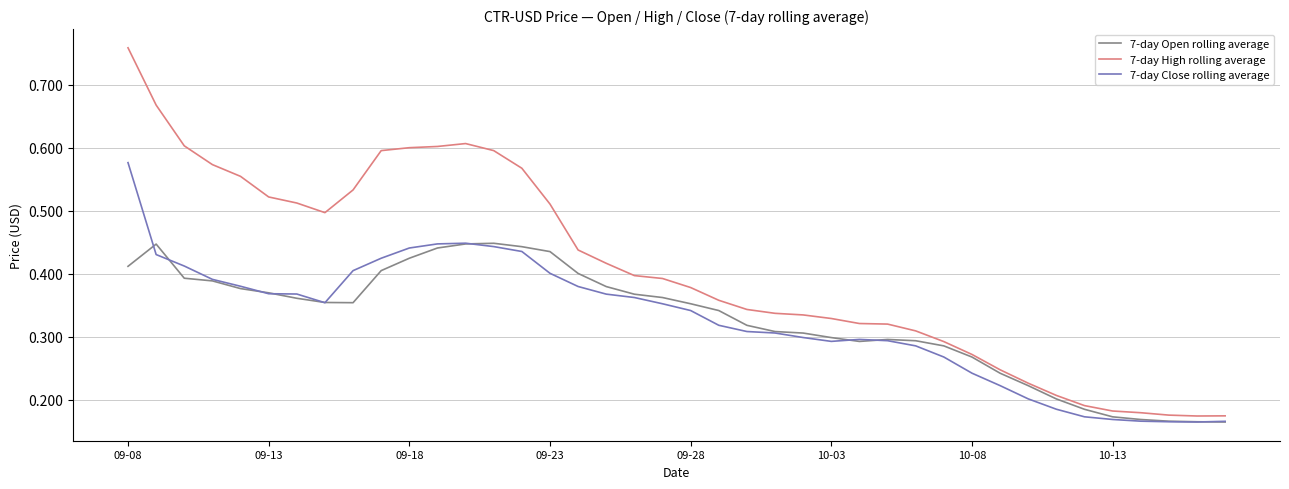

Rank the series by their maximum value, from highest to lowest.

7-day High rolling average, 7-day Close rolling average, 7-day Open rolling average